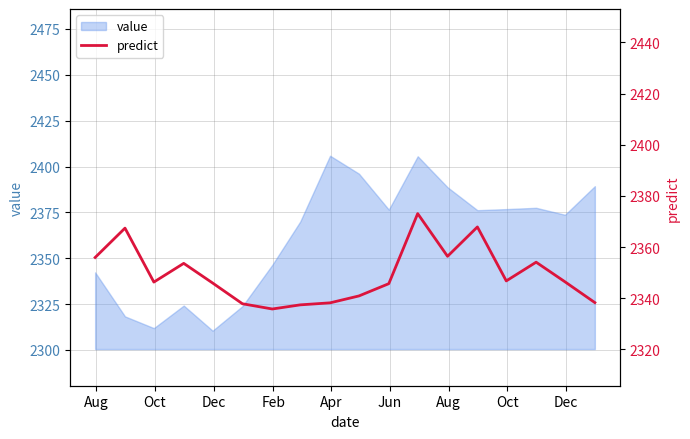

What is the maximum value for value?

2405.9